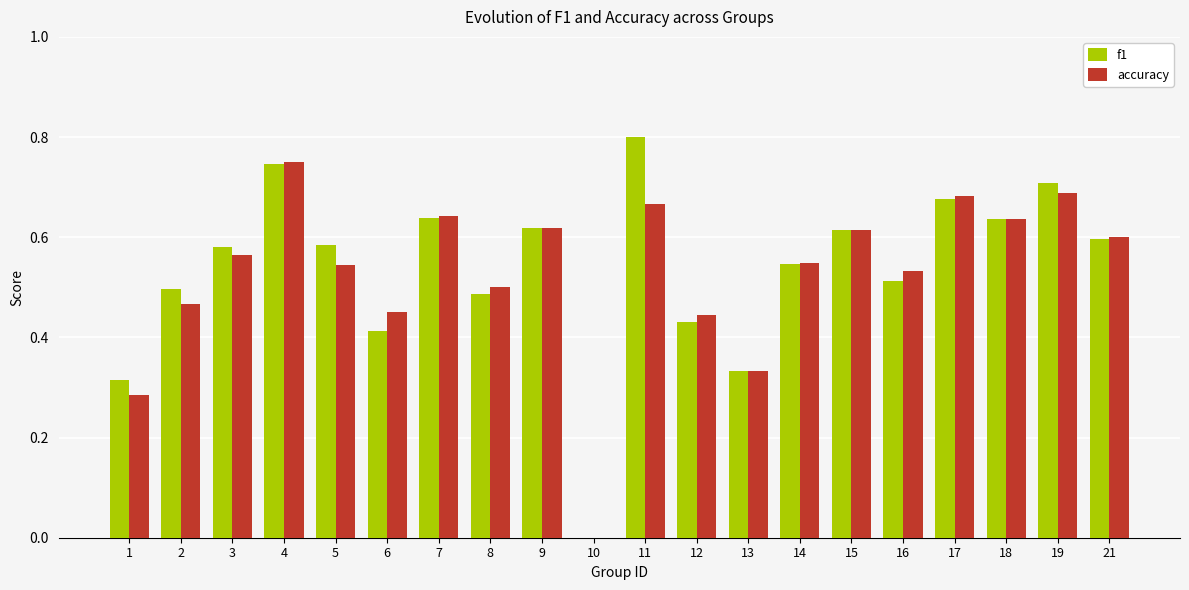

What is the sum of all f1 values?

10.7